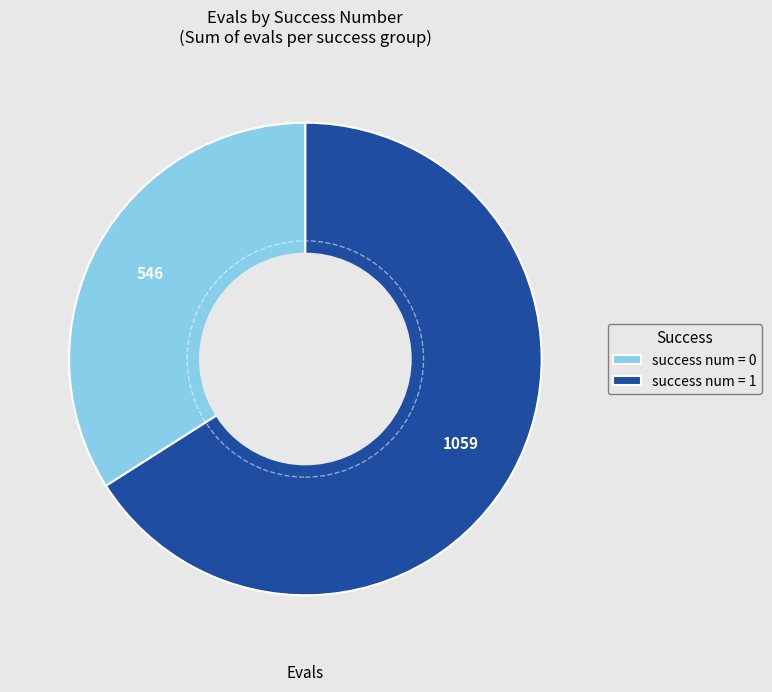

How many segments does this pie chart have?

2